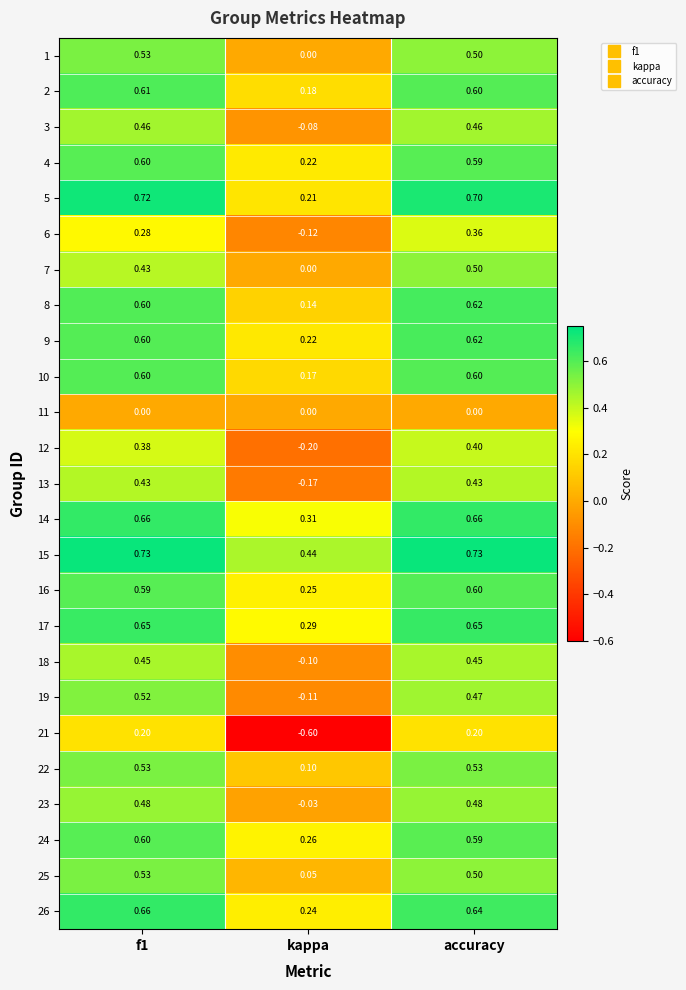

At how many categories does at least one series exceed 0?

3